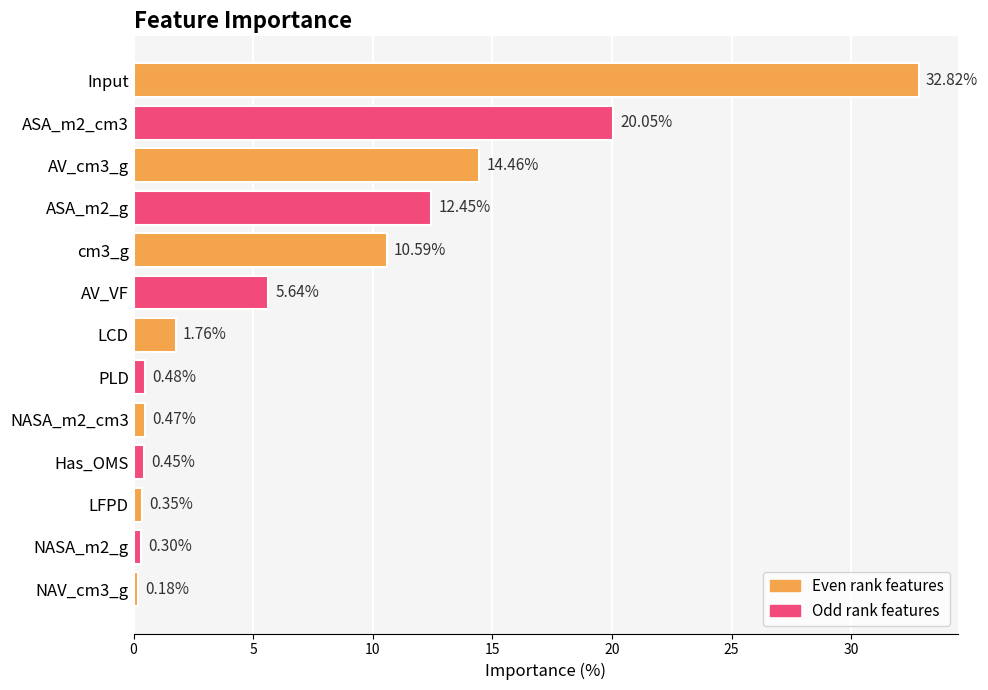

What is the greatest value displayed?

32.8